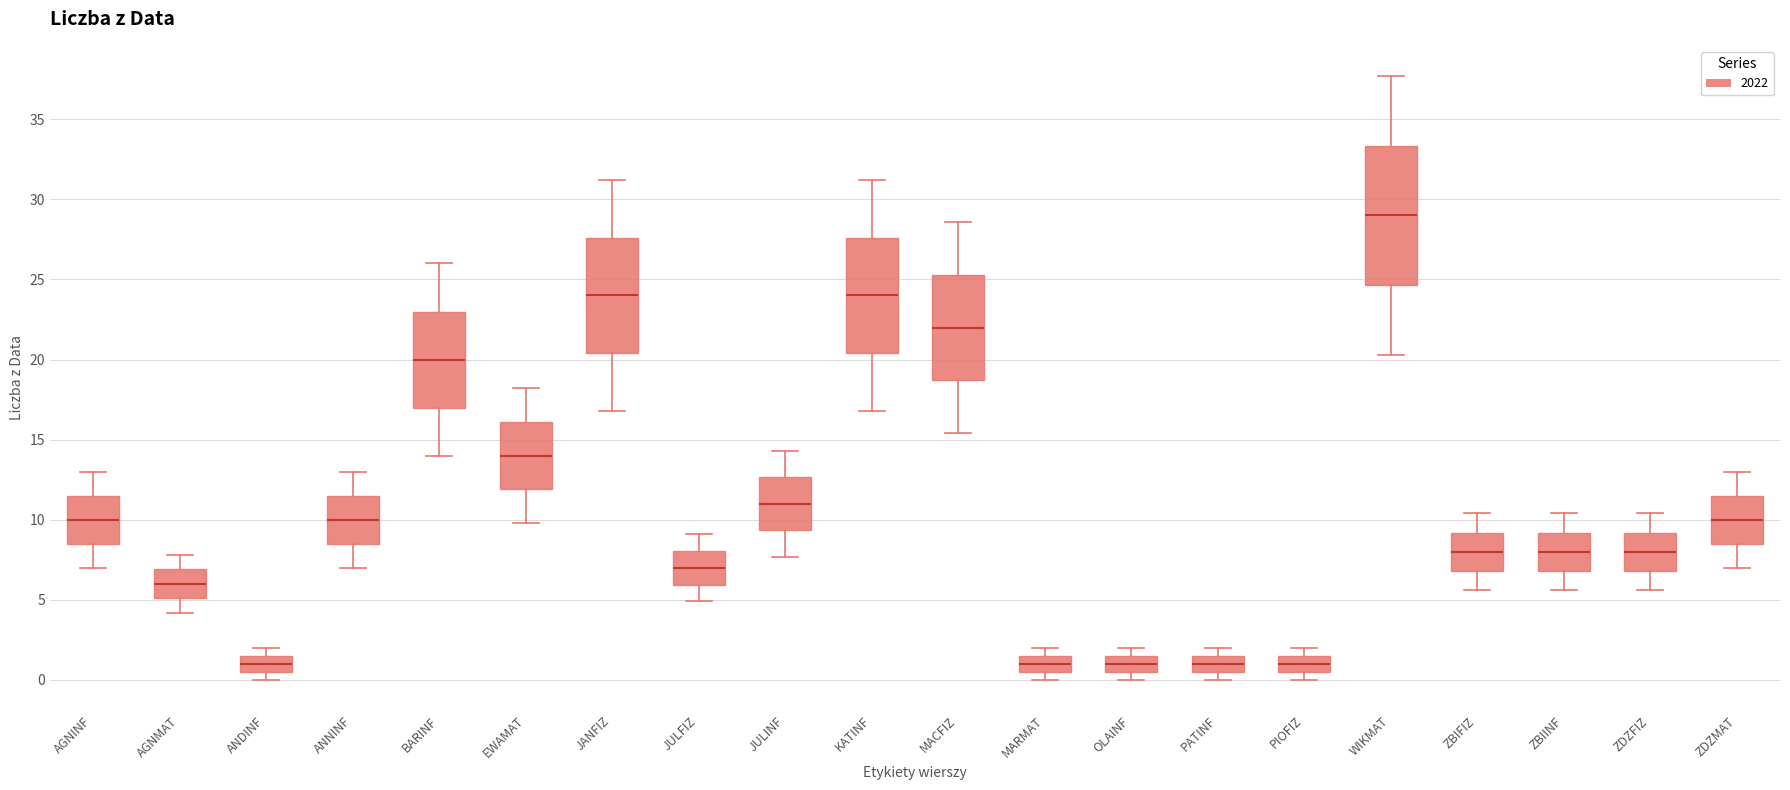

Which box is the tallest, from its lower edge to its upper edge?

WIKMAT